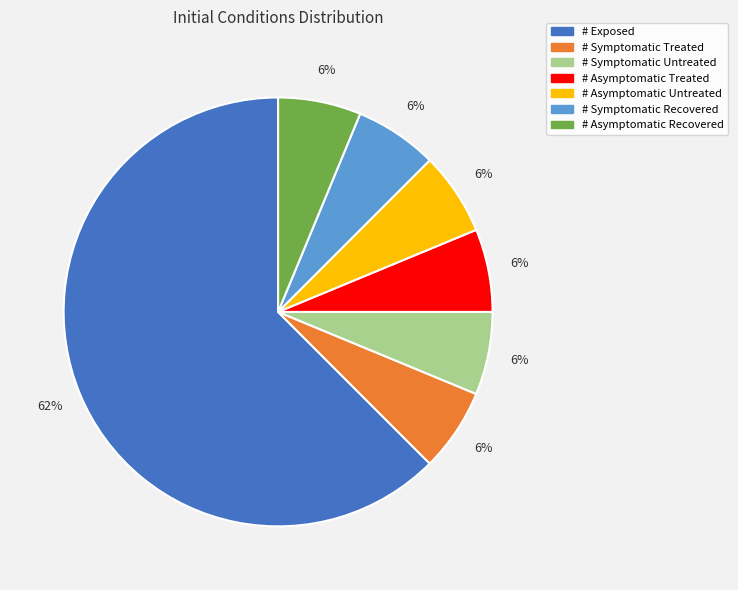

Which category has the biggest portion of the pie?

# Exposed